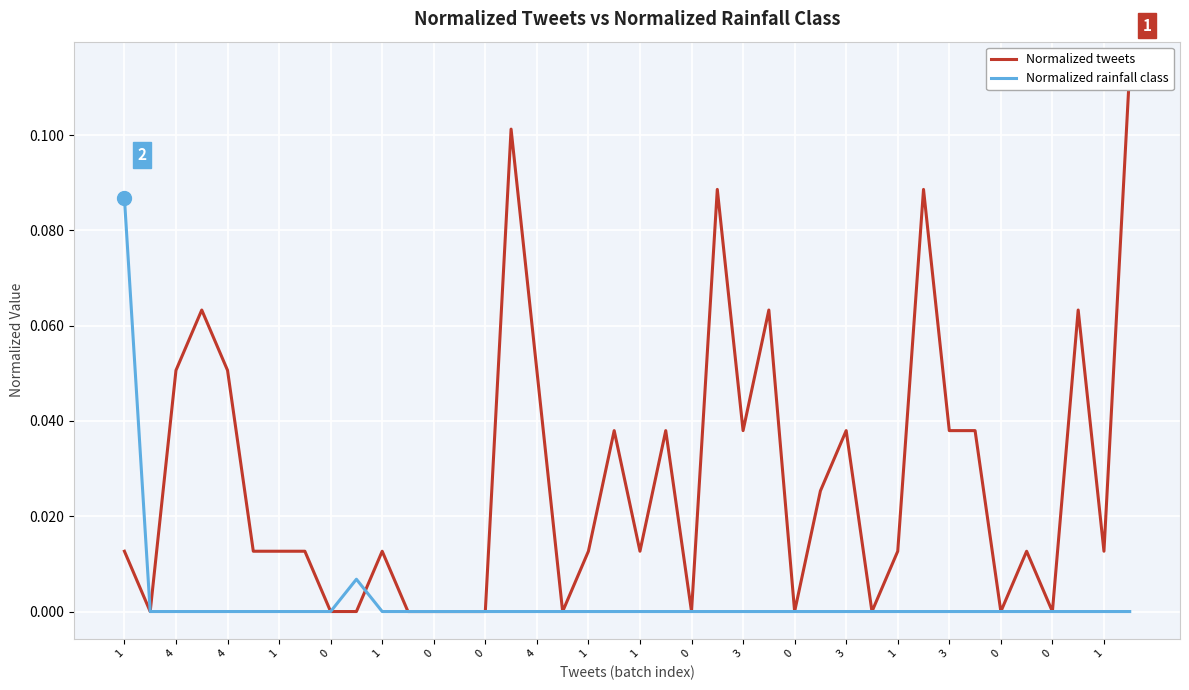

At which category does Normalized rainfall class reach its first local peak?

1